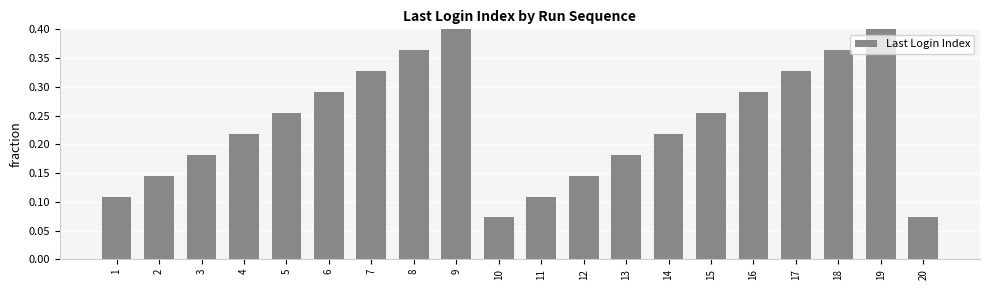

The chart shows a value of 0.4 at 4. True or false?

False